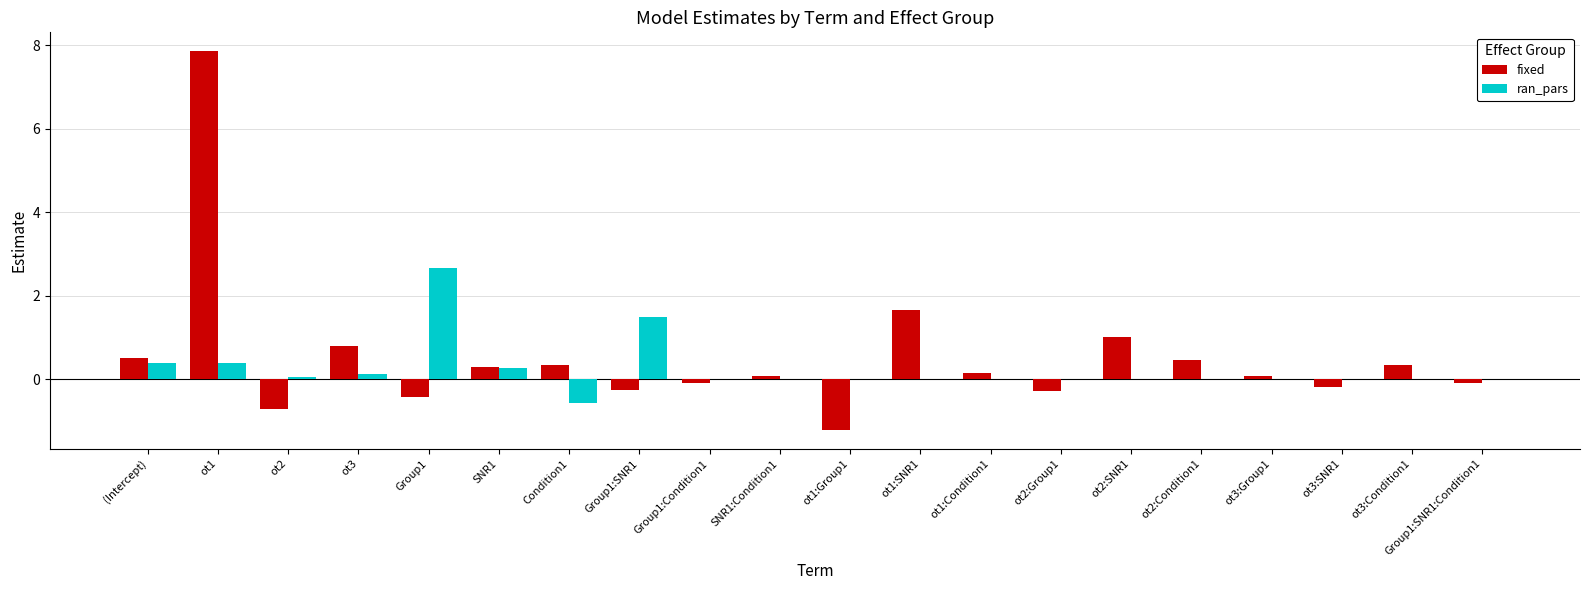

The fixed series shows 0.5 at (Intercept). True or false?

True